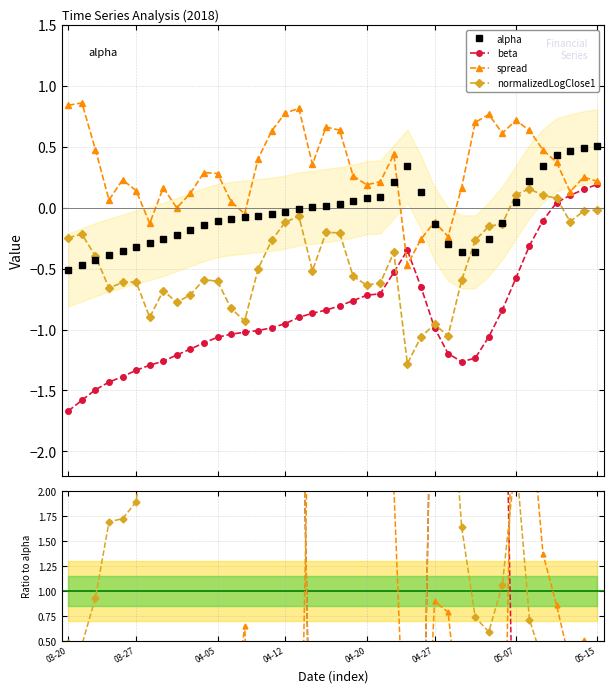

At which label does alpha reach its minimum?

03-20